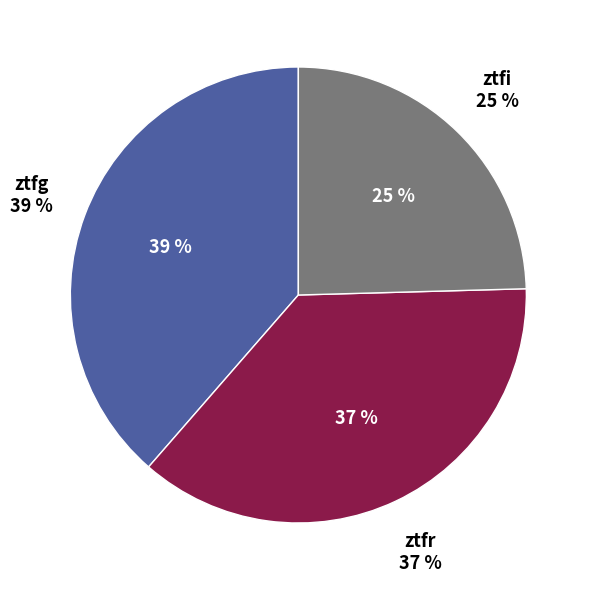

To the nearest percent, what portion does ztfg represent?

39%